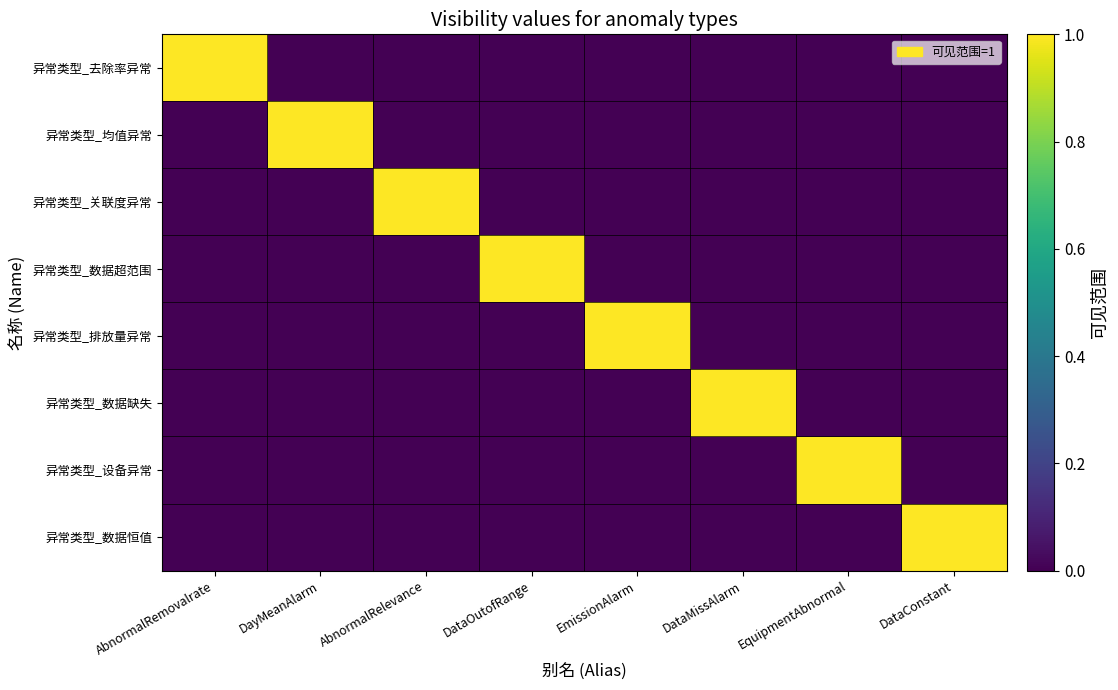

At how many categories does at least one series exceed 0?

8